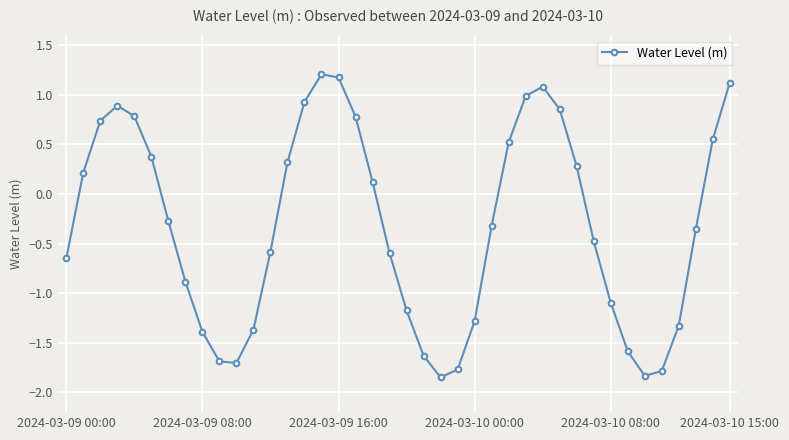

What is the sum of all values?

-12.7